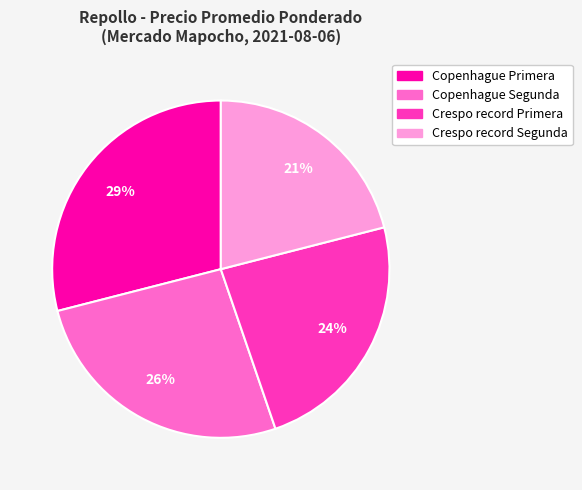

To the nearest percent, what portion does Crespo record Primera represent?

24%